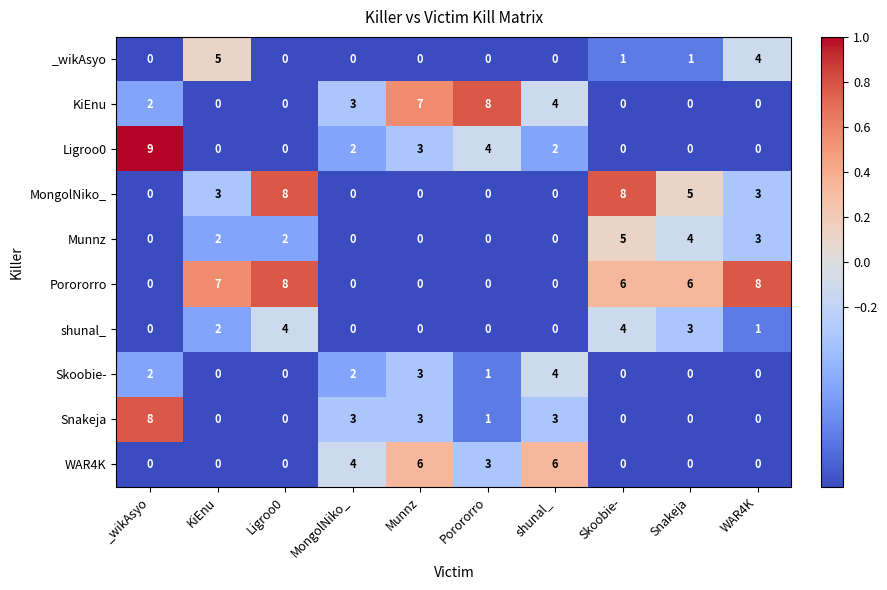

The value of Porororro at Skoobie- is 3. True or false?

False